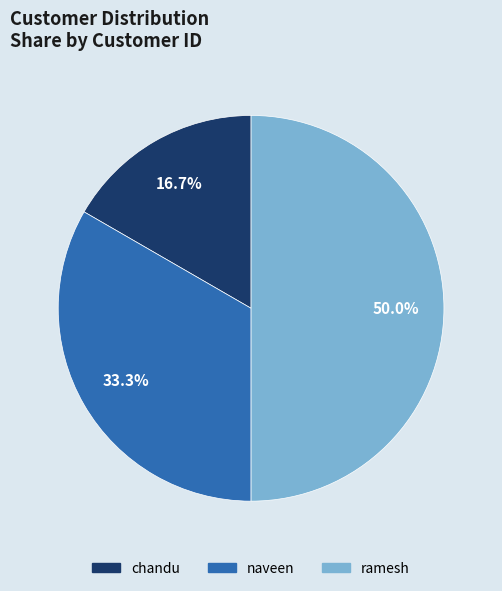

How many segments does this pie chart have?

3